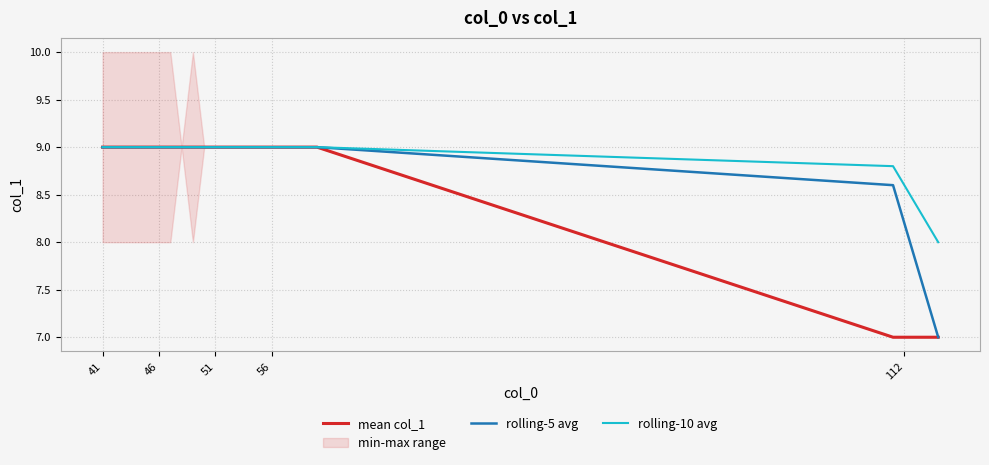

At which category is the sum across all series the highest?

41